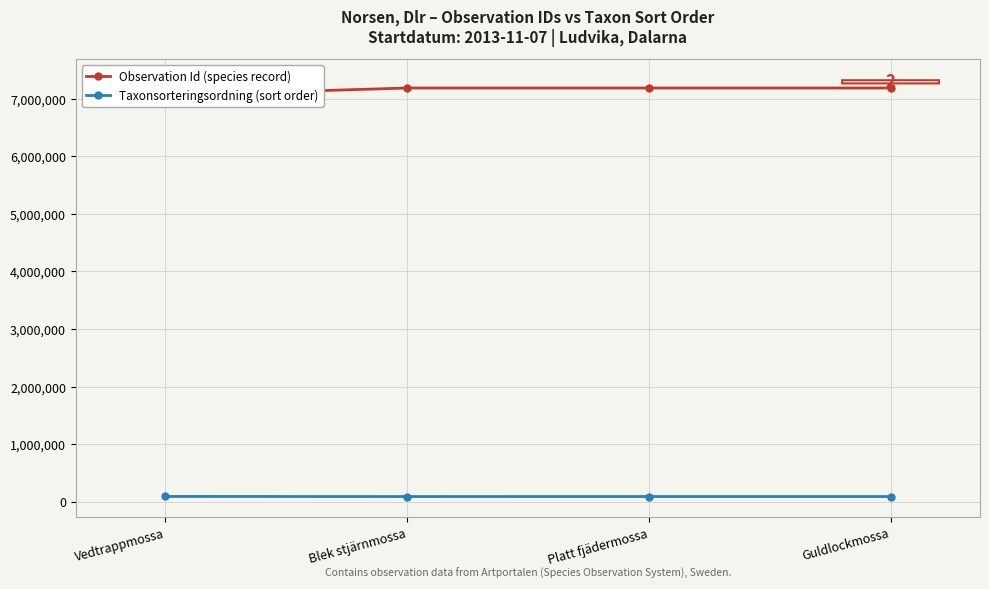

Where does the Taxonsorteringsordning (sort order) series first go above 93145?

Vedtrappmossa